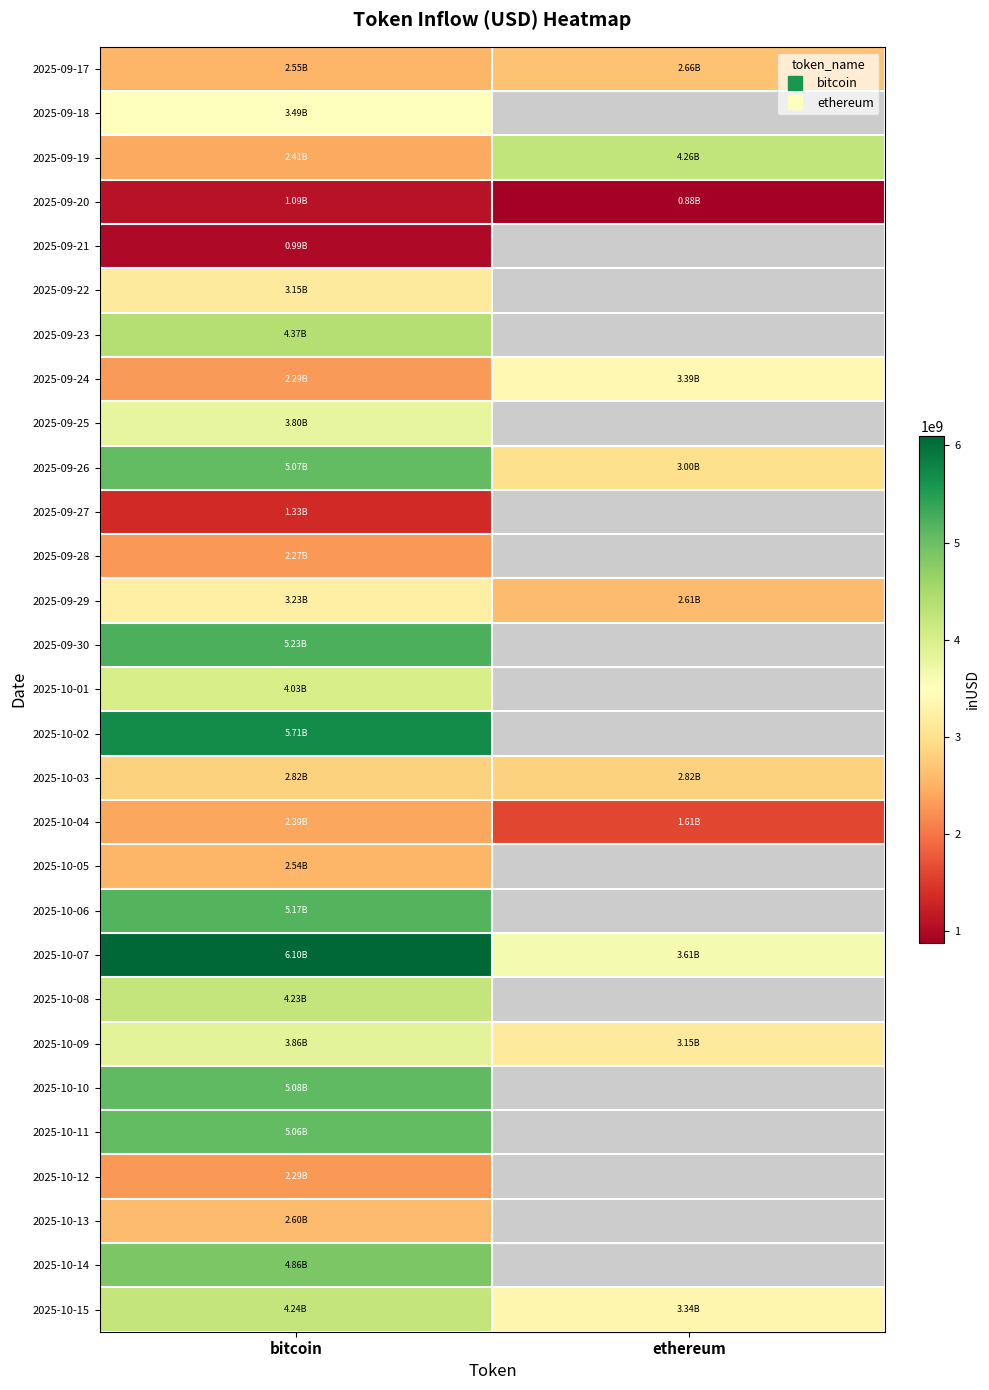

Which has a higher value, ethereum or bitcoin?

ethereum